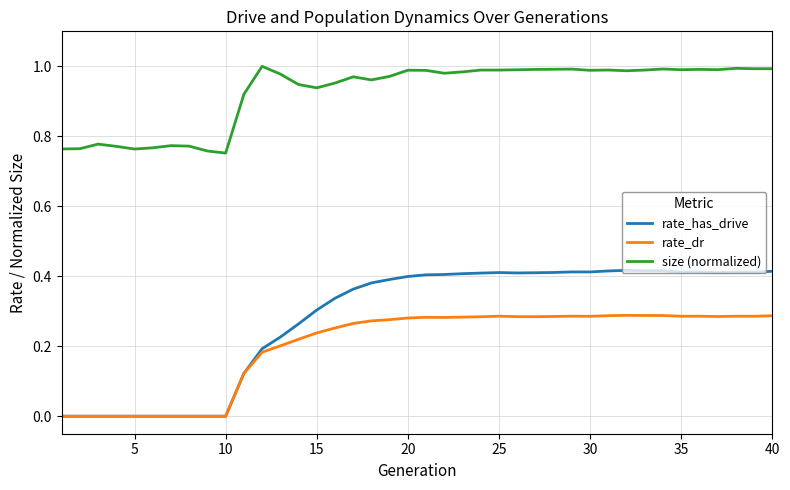

True or false: rate_has_drive and size (normalized) intersect in this chart.

False